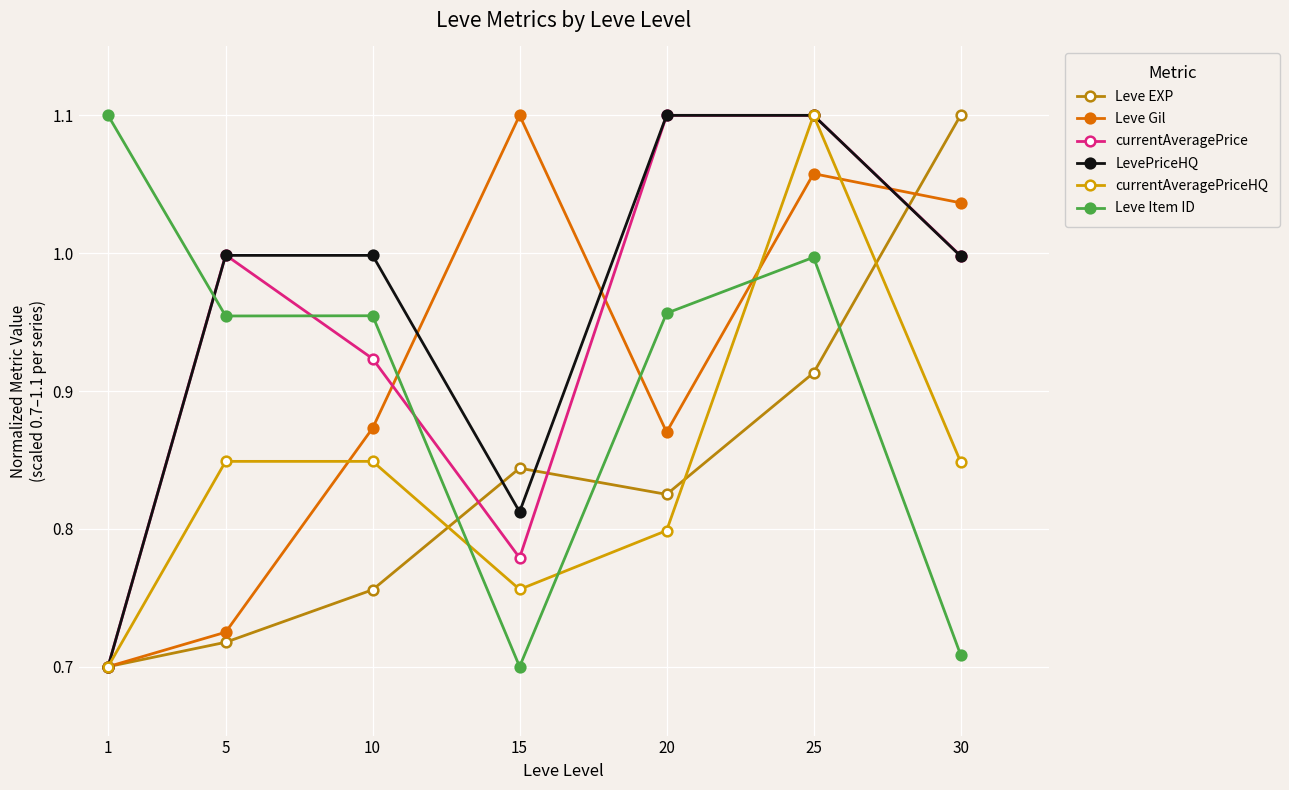

How many data points does each series have?

7